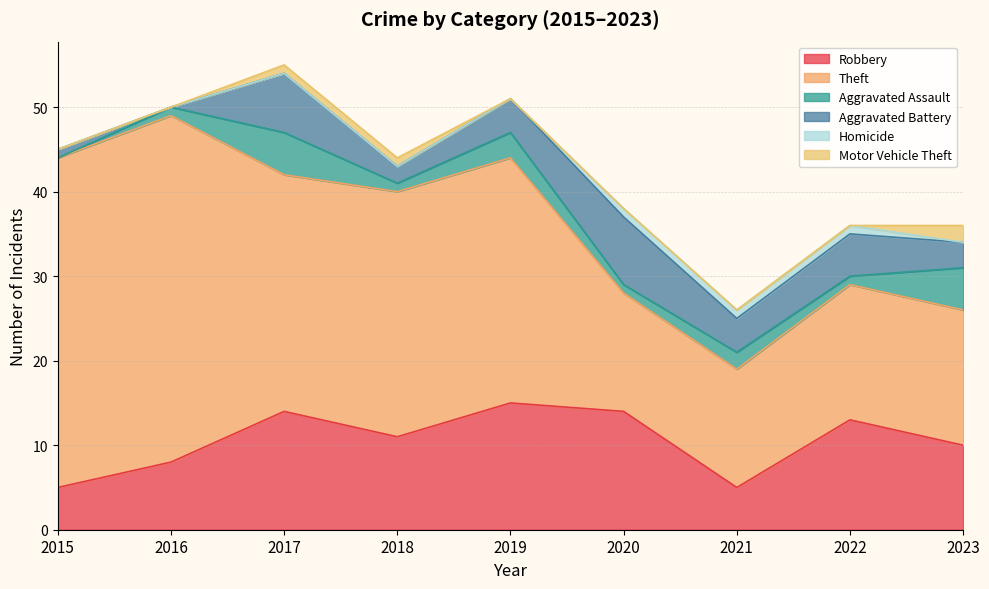

Which series changed the most between 2016 and 2021?

Theft